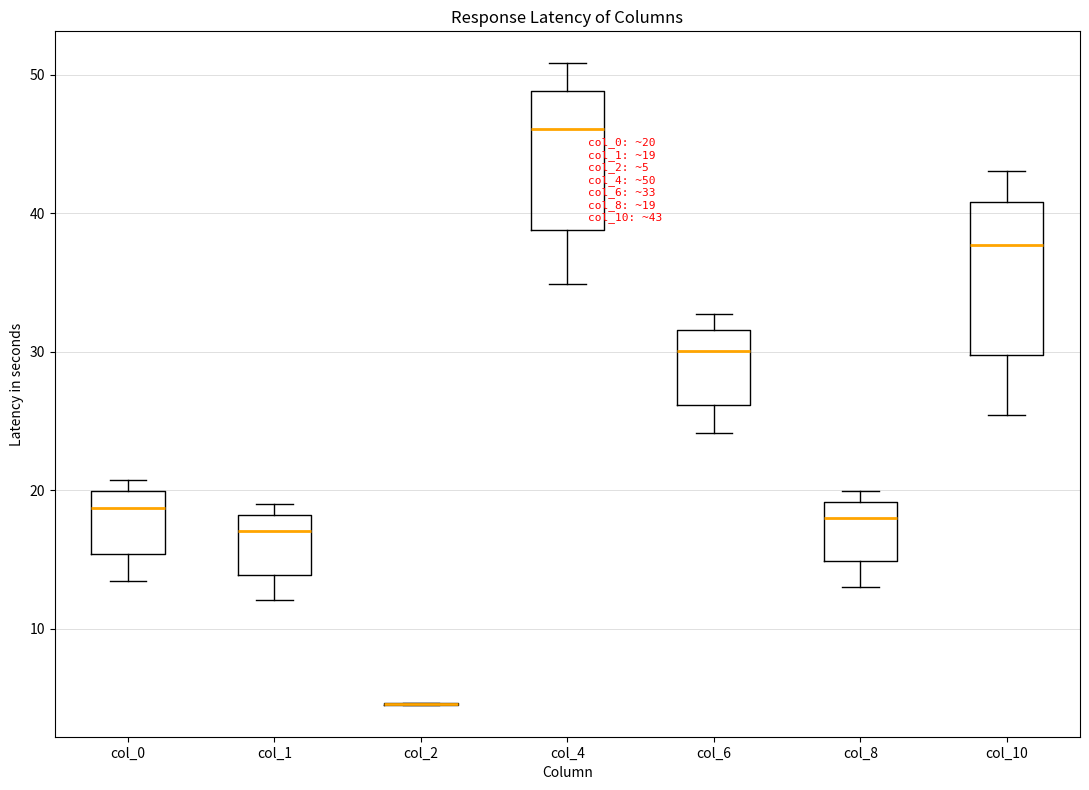

Comparing the boxes themselves (not the whiskers), which one is the tallest?

col_10